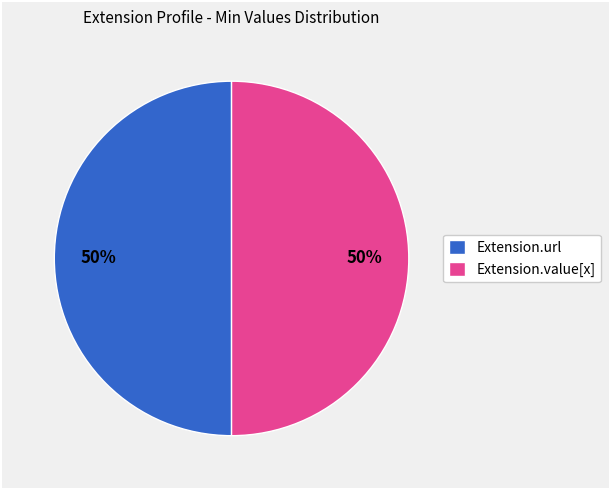

The Extension.url slice represents 50% of the pie. True or false?

True